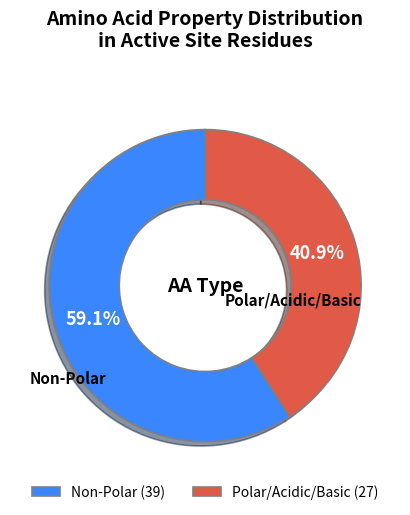

What is the ratio of the value at Non-Polar (39) to the value at Polar/Acidic/Basic (27)?

1.4